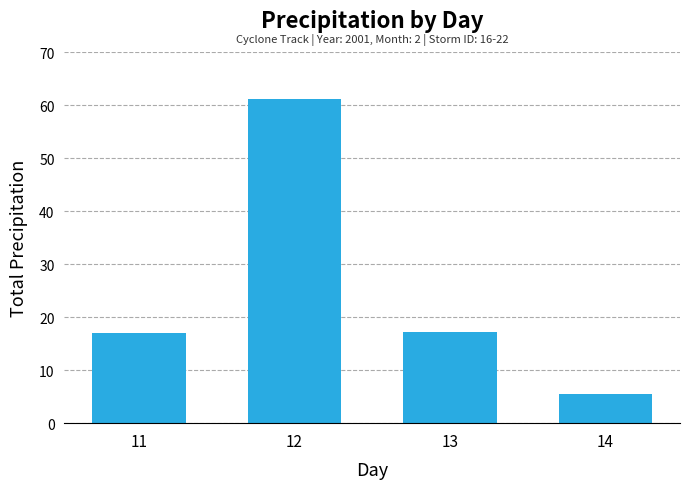

Does the chart contain stacked bars?

No